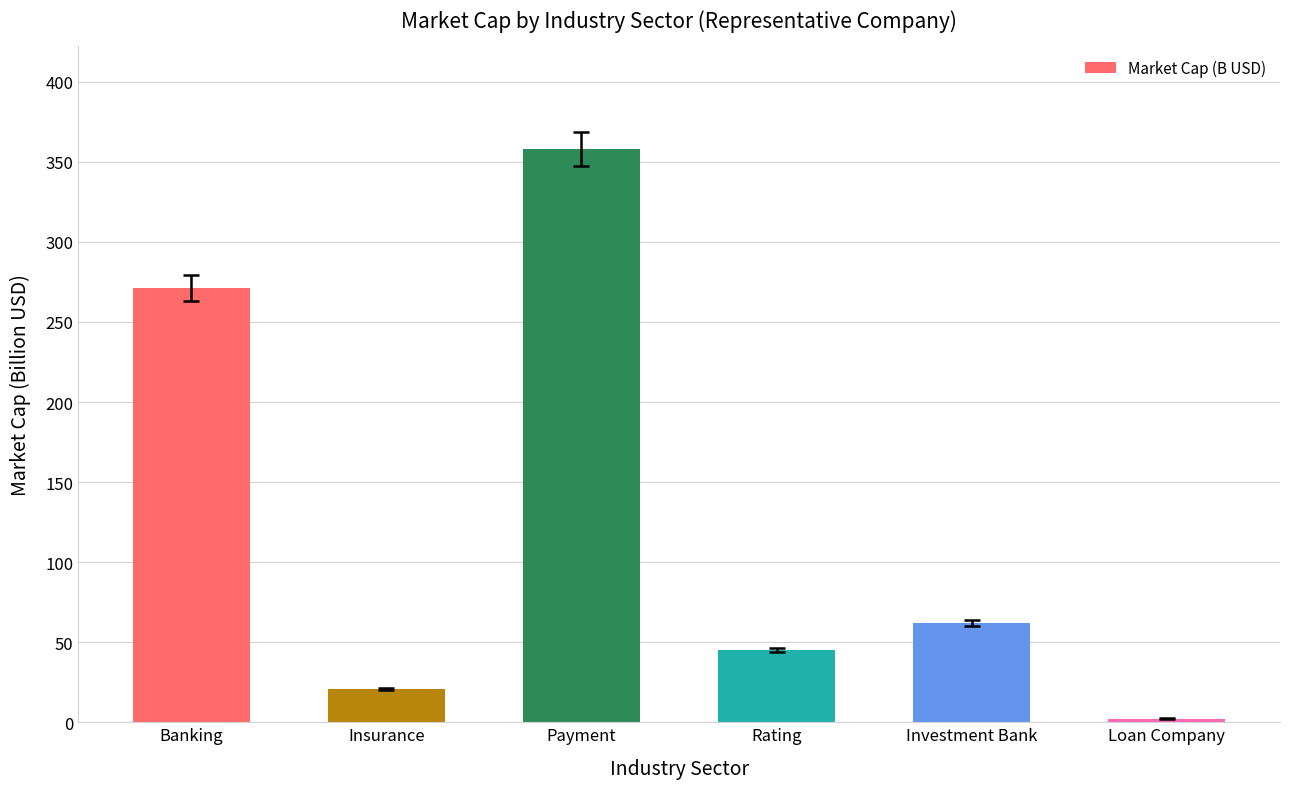

Reading left to right, extract all data points from this chart.

271.3	20.7	357.9	45.0	62.3	2.3